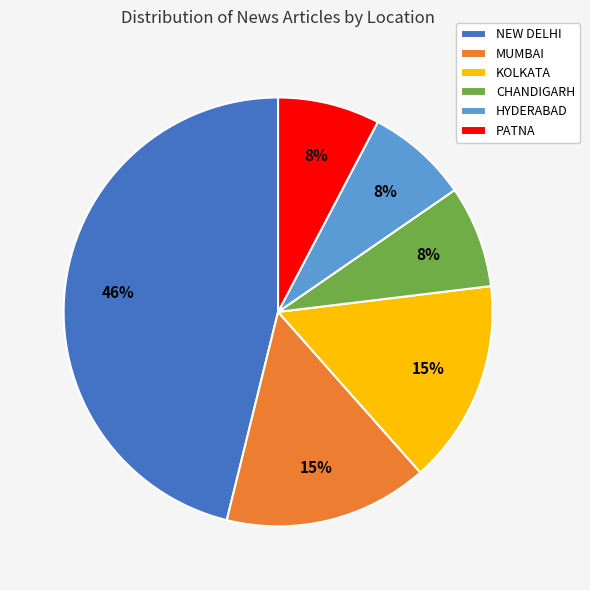

What percentage is the KOLKATA slice, to the nearest percent?

15%